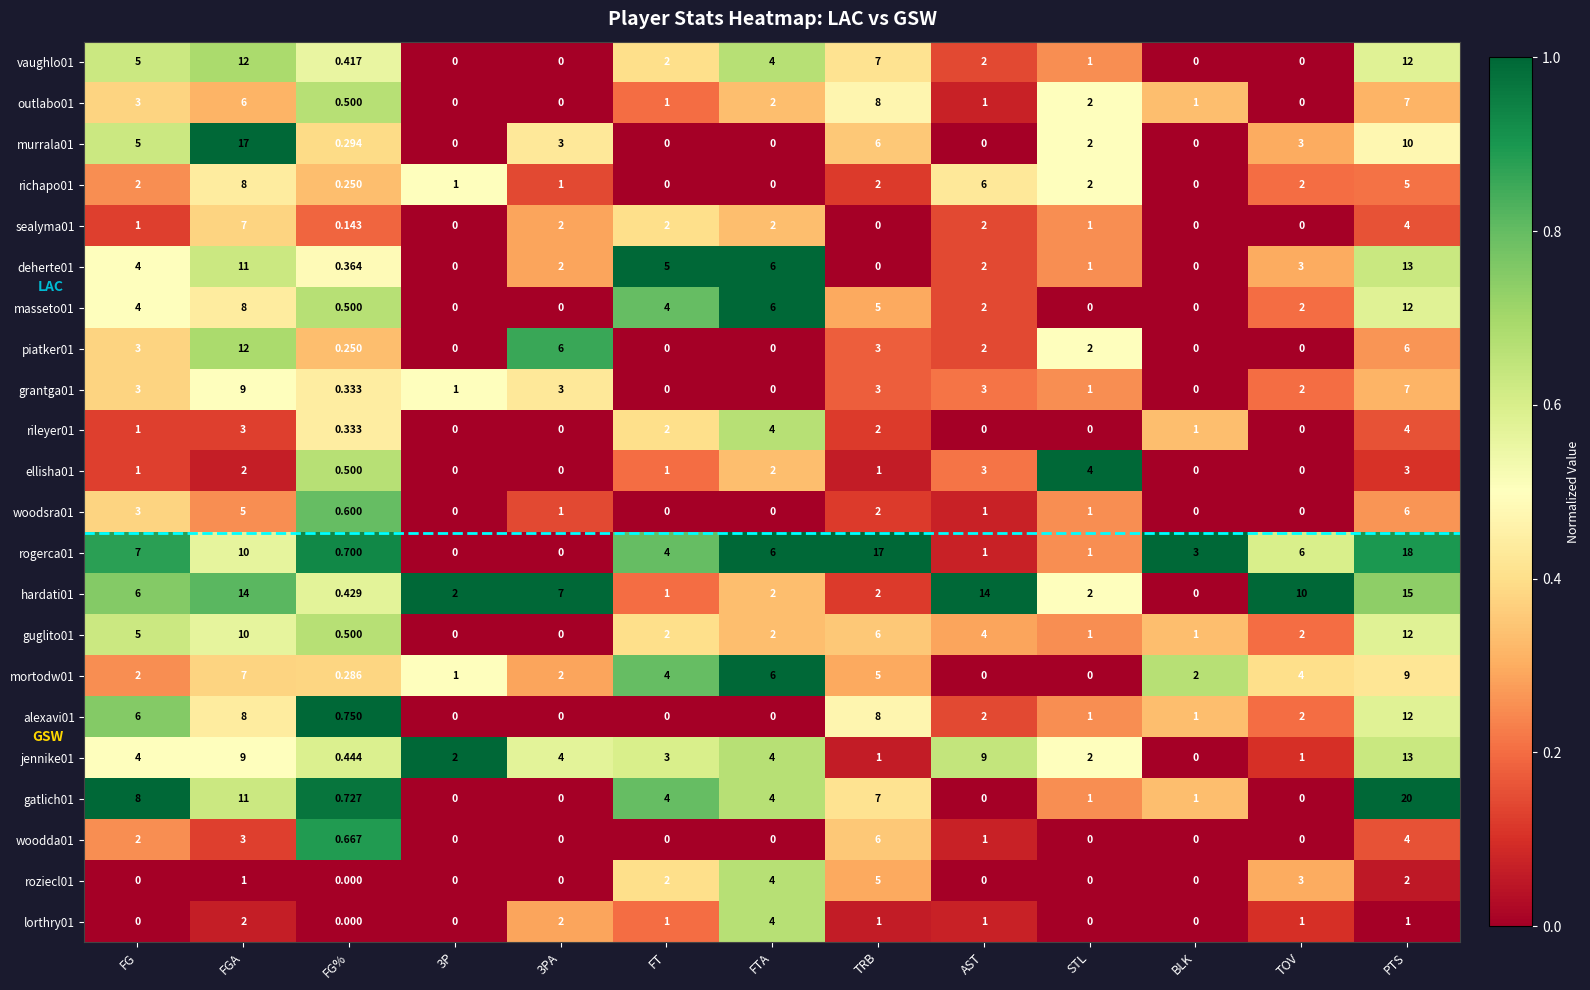

At which category is the sum across all series the highest?

PTS